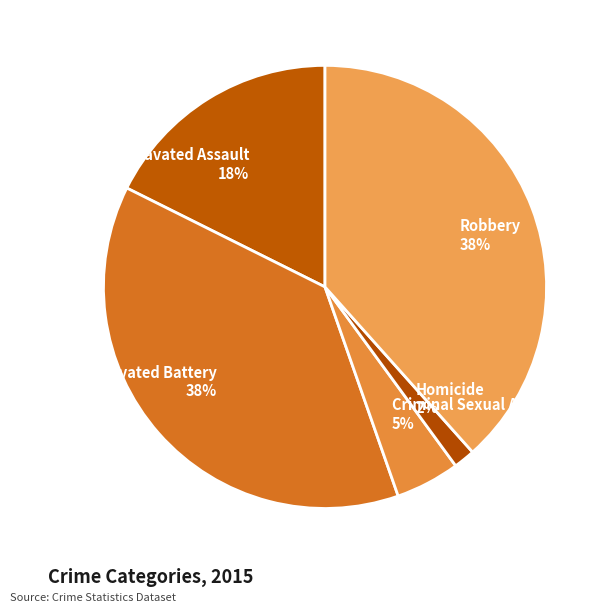

Is there any slice that represents more than half of the pie?

No